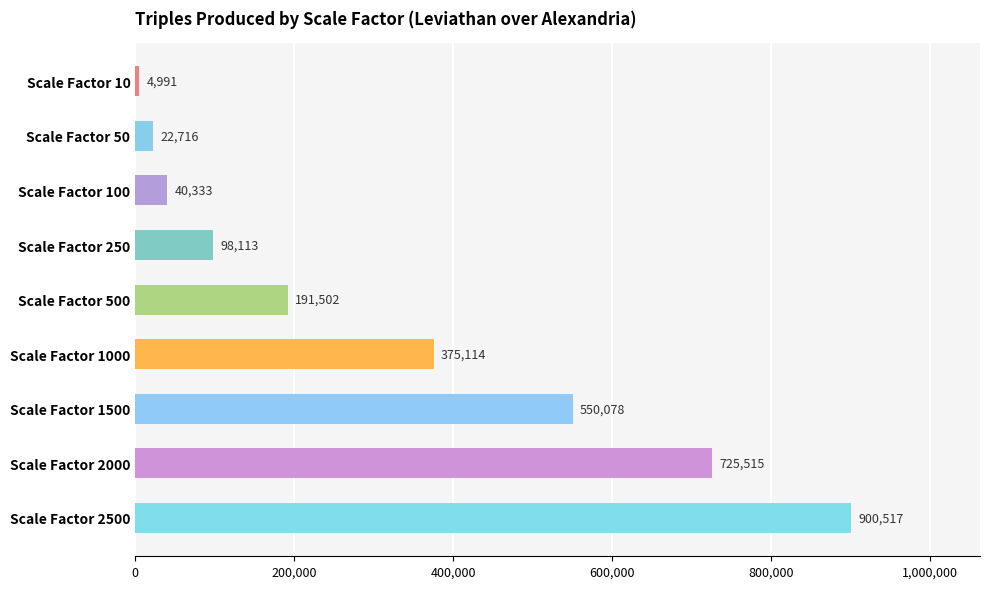

Which category has the highest value across all series?

Scale Factor 2500